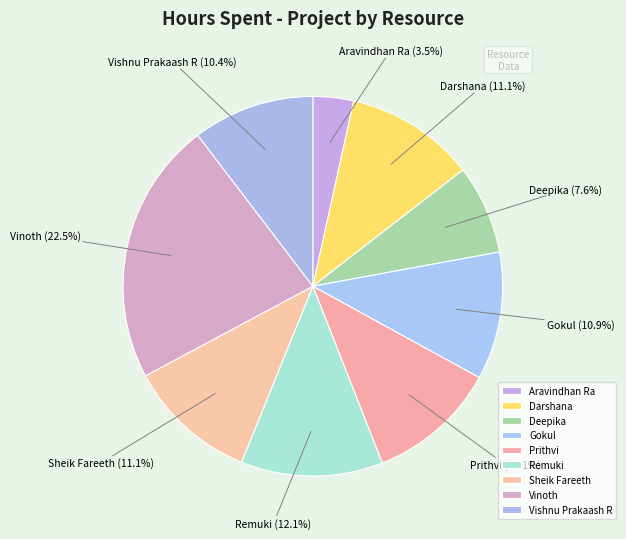

Does Prithvi account for over 50% of the chart?

No